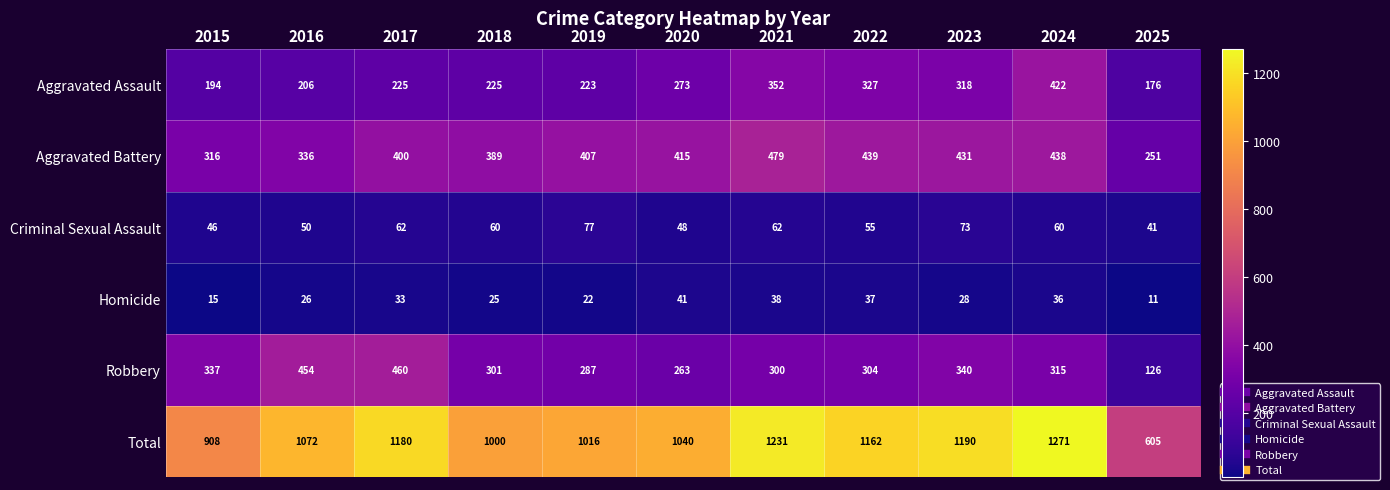

At which label is Homicide closest to 26?

2016